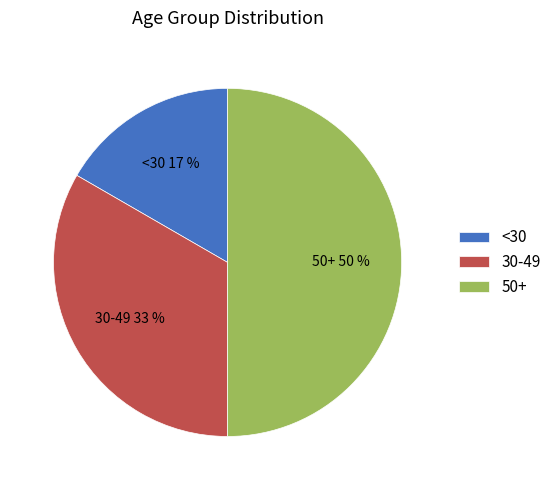

Is it true that 30-49 is 33% of the pie?

True